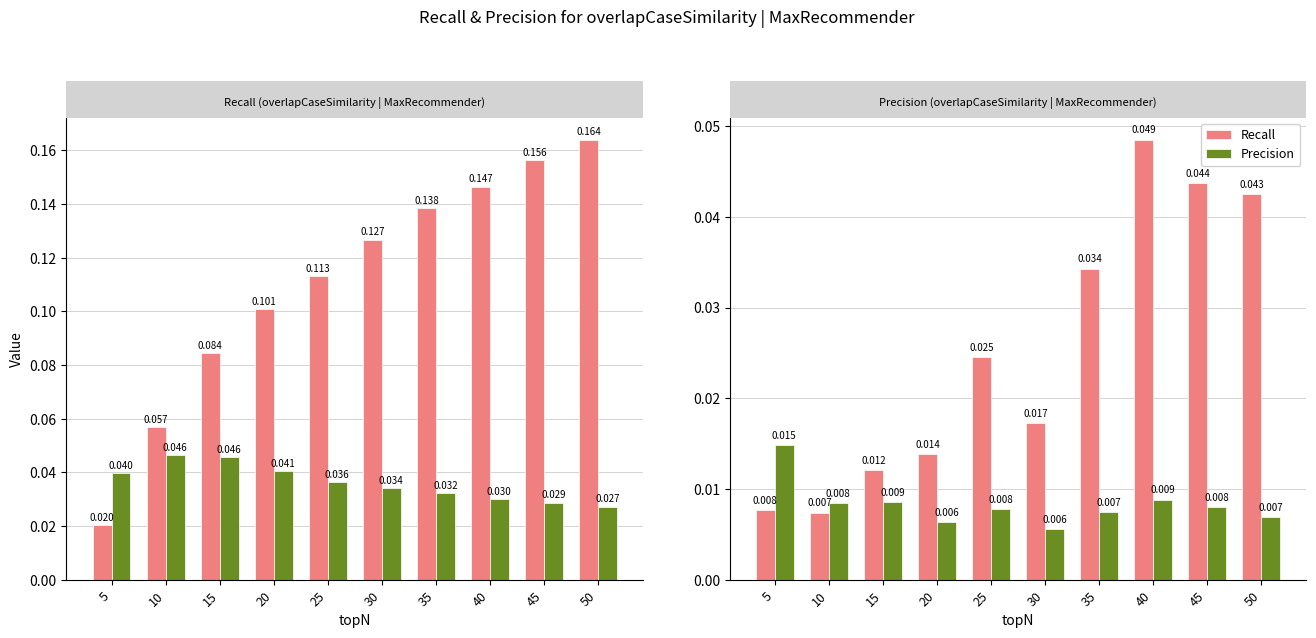

How many bars are there in each group?

2